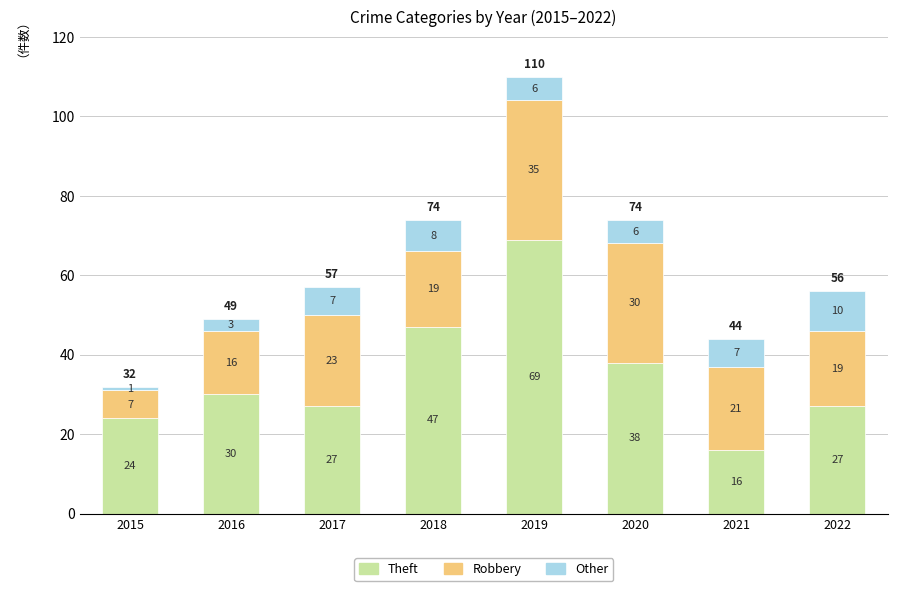

What is the total value across all series at 2020?

74